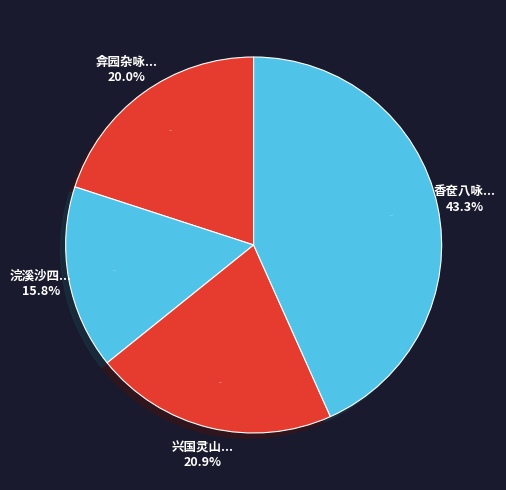

How much of the chart is everything except 兴国灵山二十景和前令唐子侯氏 其七 香炉峰?

79.1%